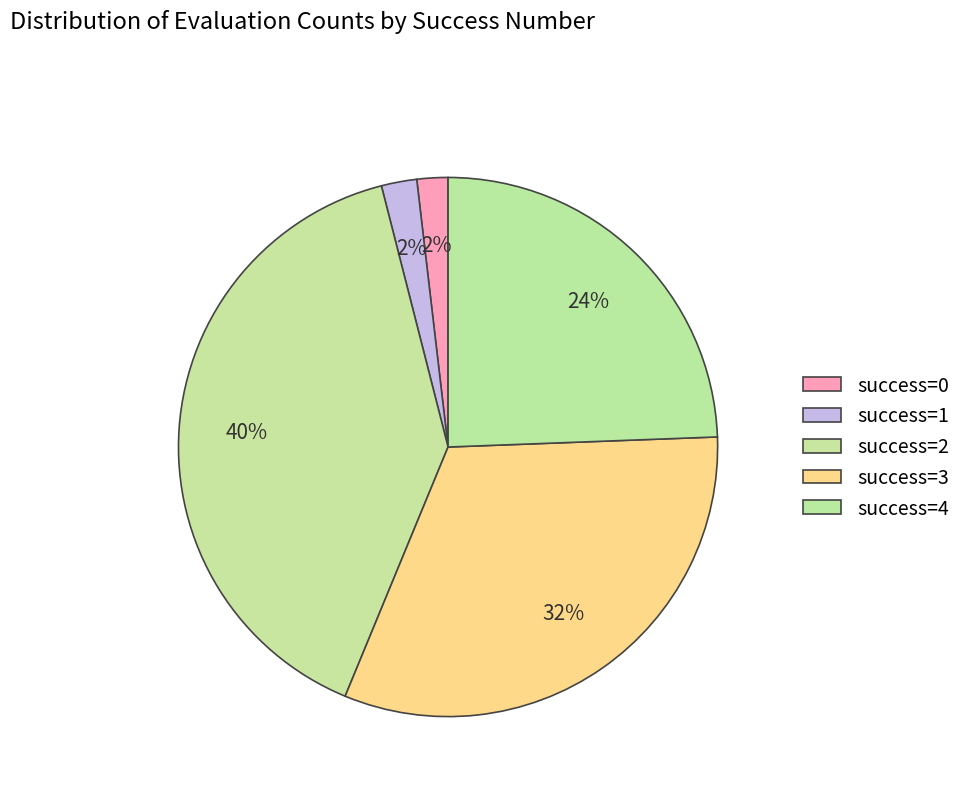

How many segments does this pie chart have?

5